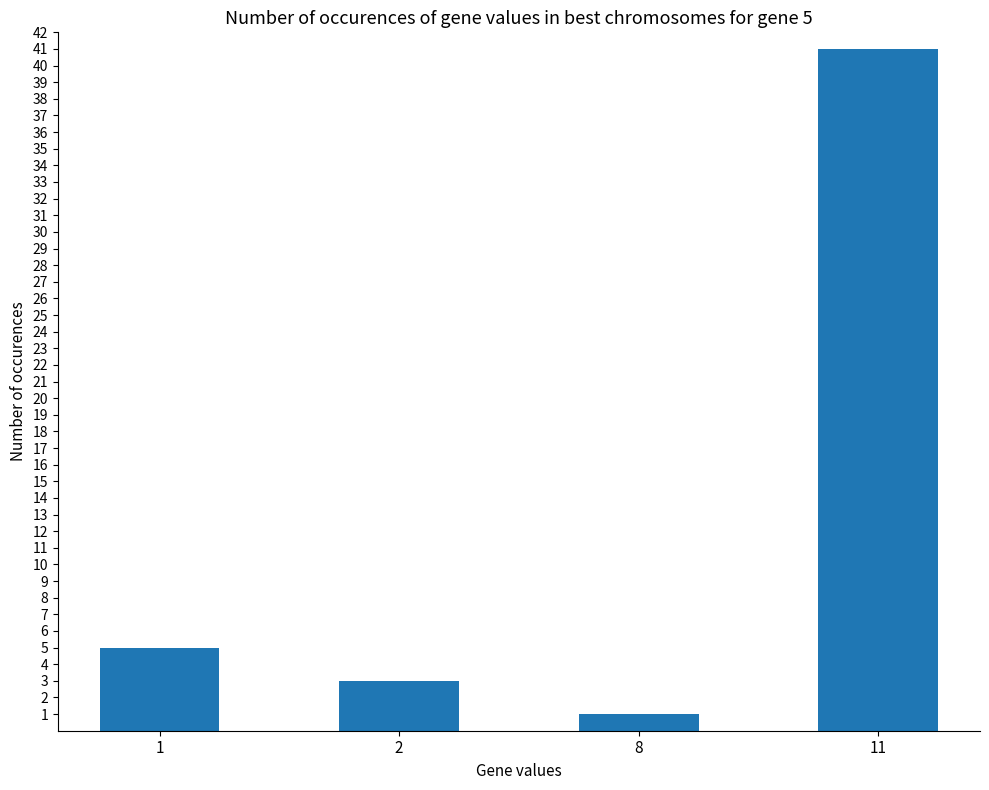

What is the difference between the maximum and minimum values?

40